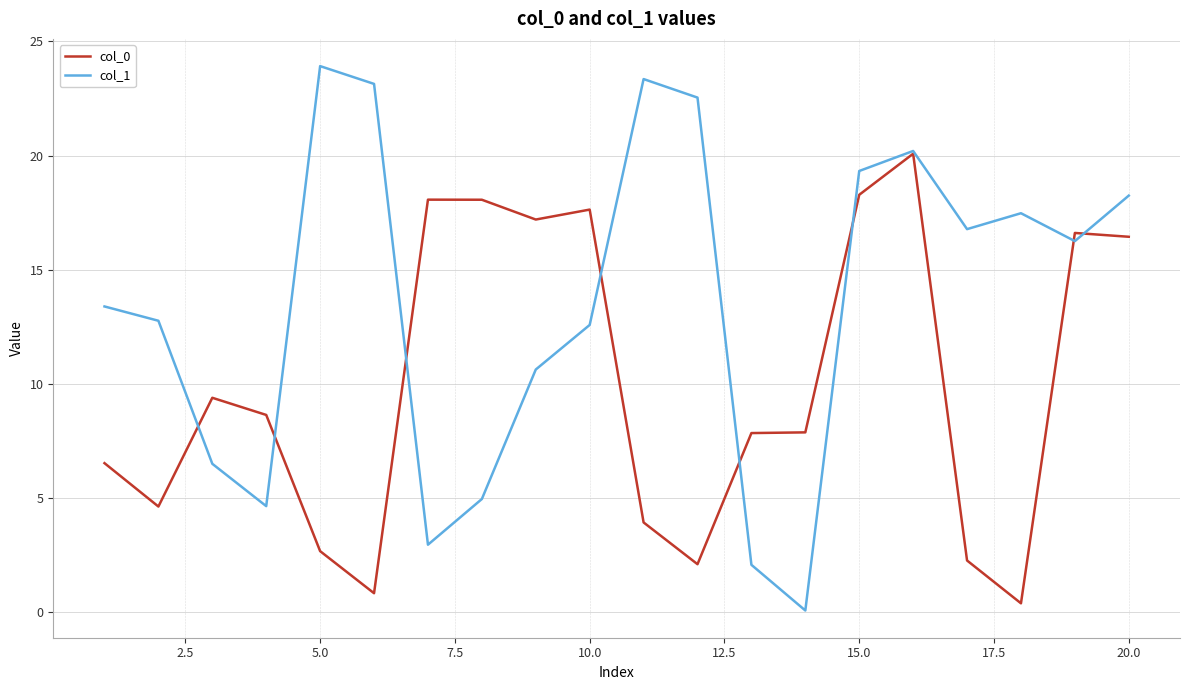

What is the maximum value shown in the chart?

23.9